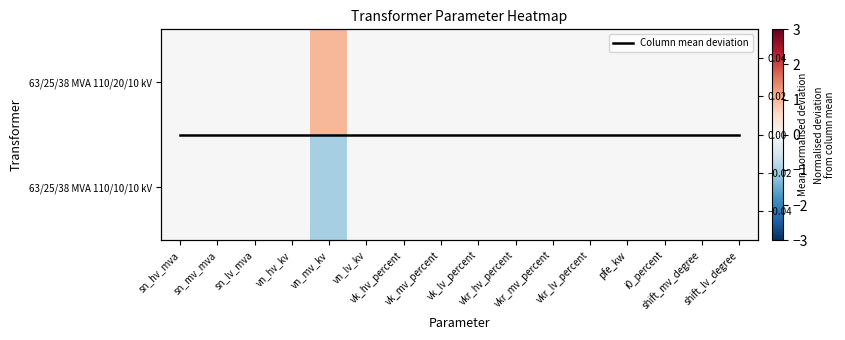

At which label is 63/25/38 MVA 110/10/10 kV closest to 0?

sn_hv_mva